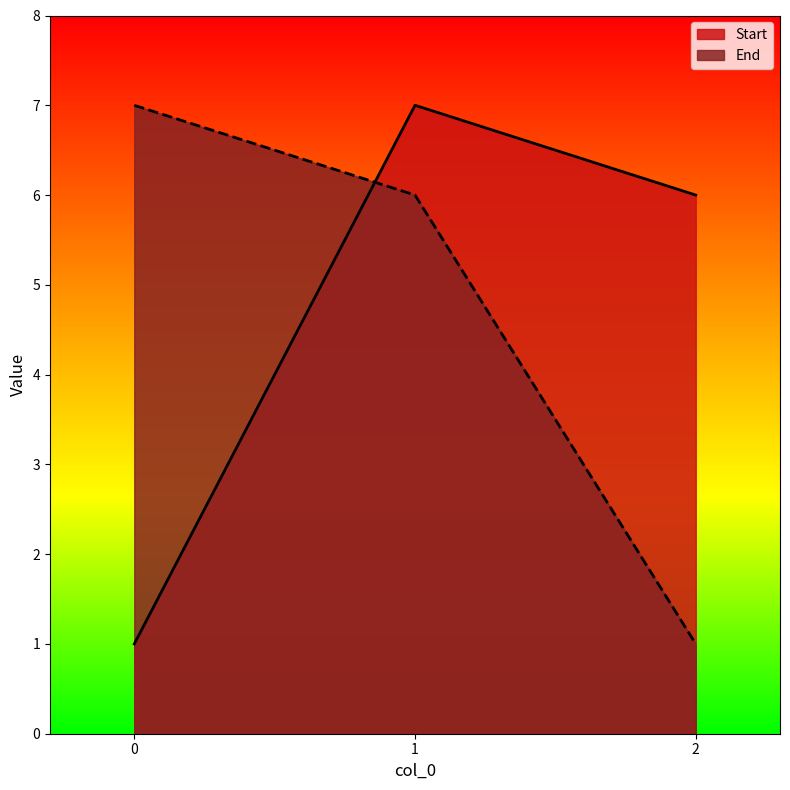

Does the chart display data point markers on the line(s)?

No